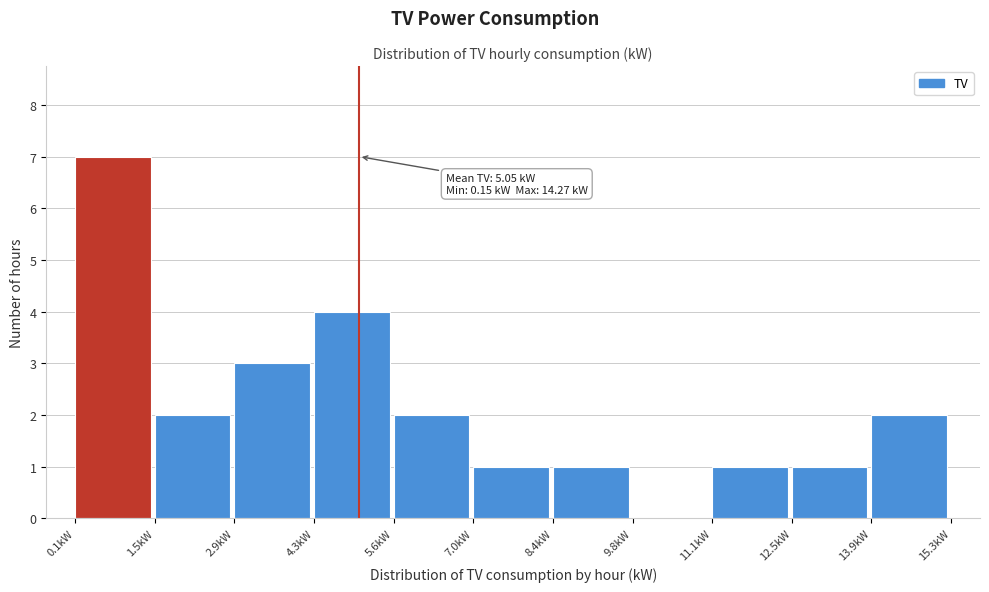

Which range on the x-axis has the tallest bar?

0.2 to 1.6